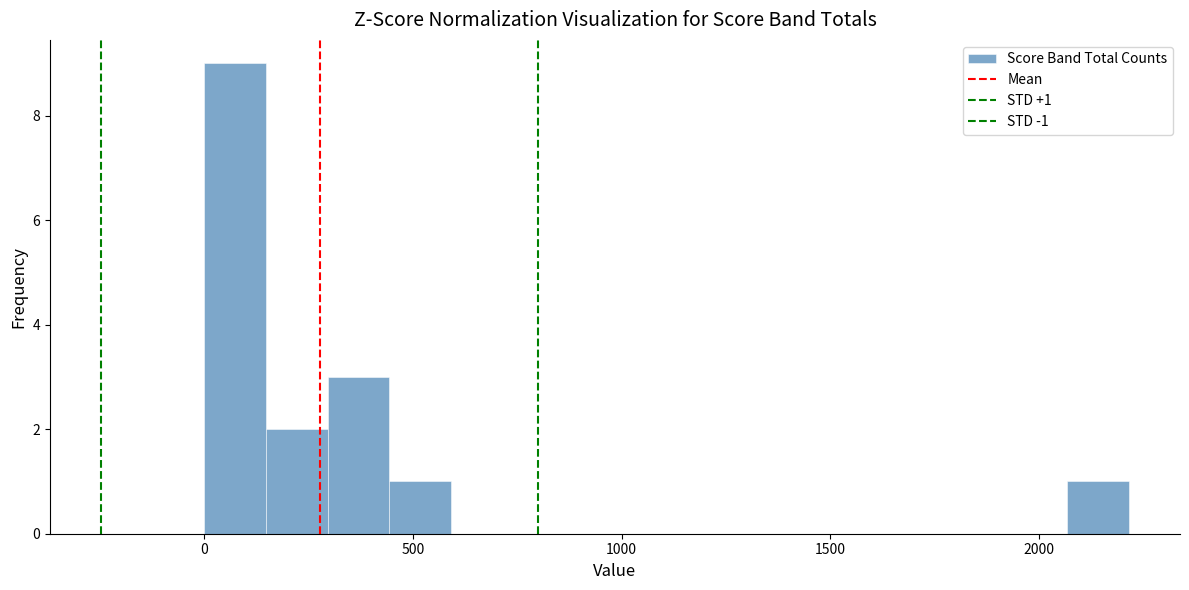

Around what value on the x-axis is the tallest bar? Give the approximate position of its centre, as read against the axis.

50